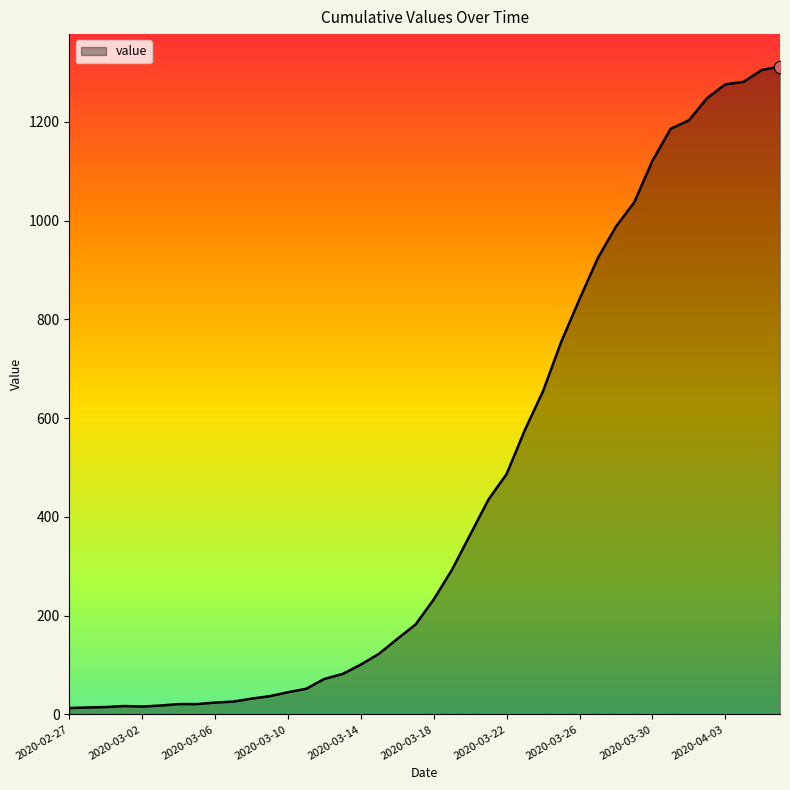

What is the greatest value displayed?

1312